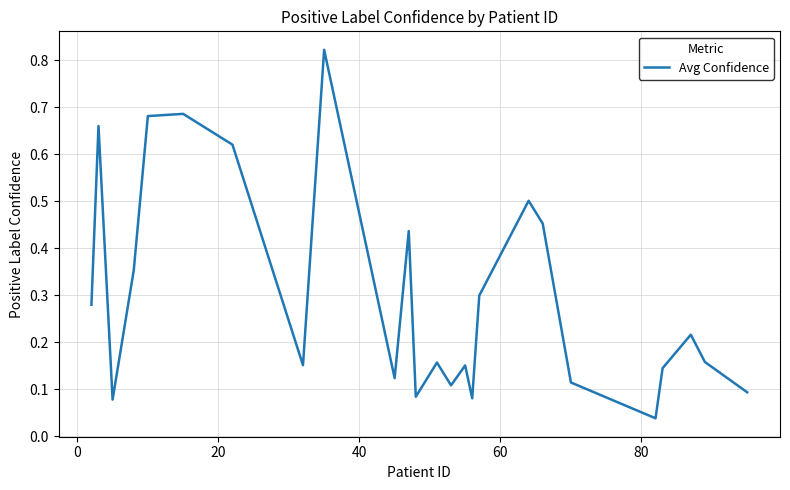

What is the difference between the maximum and minimum values?

0.8